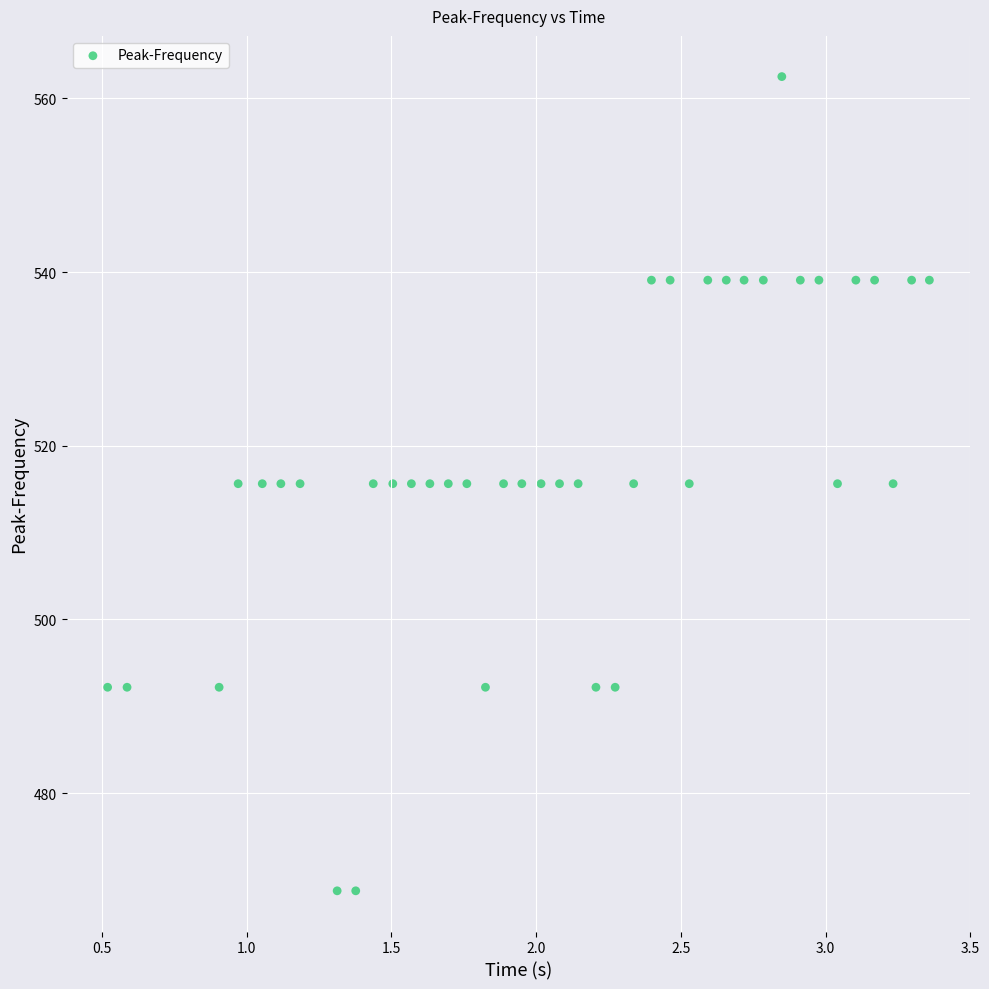

What is the range of X values (max minus min)?

2.8